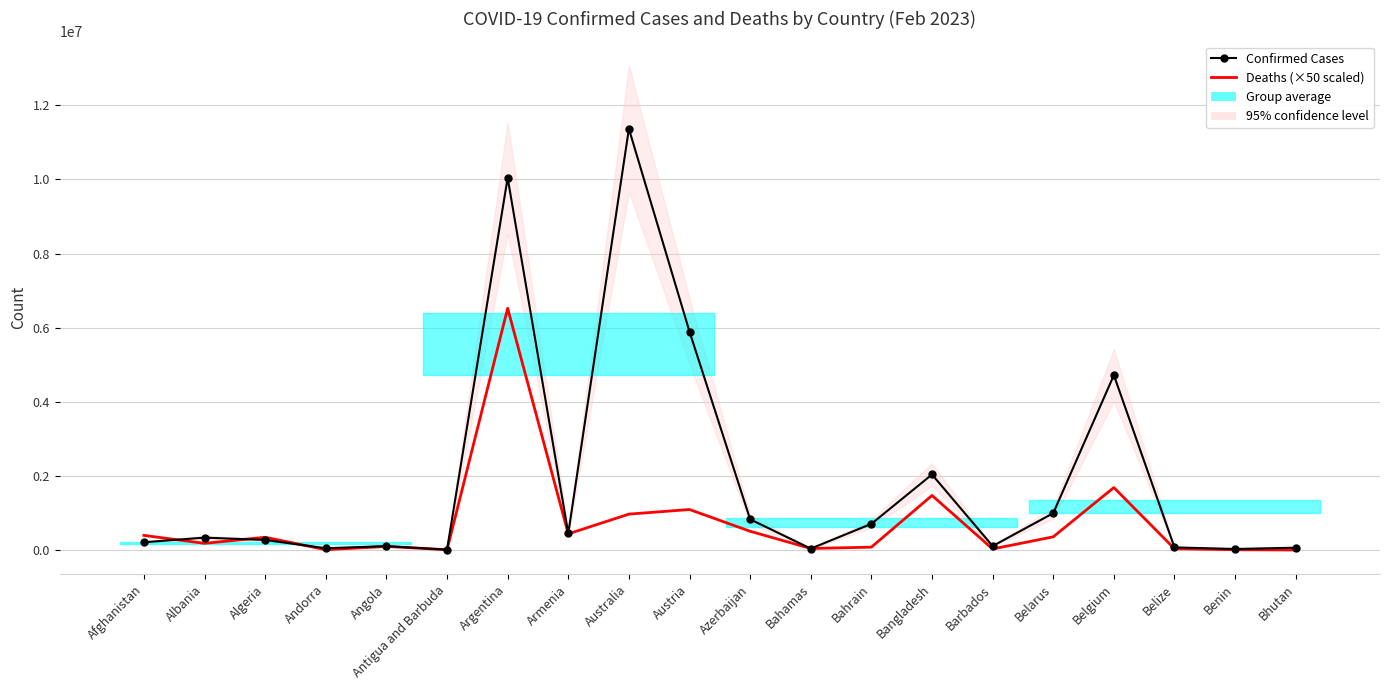

Where do Deaths (×50 scaled) and Confirmed Cases first cross each other?

Afghanistan and Albania